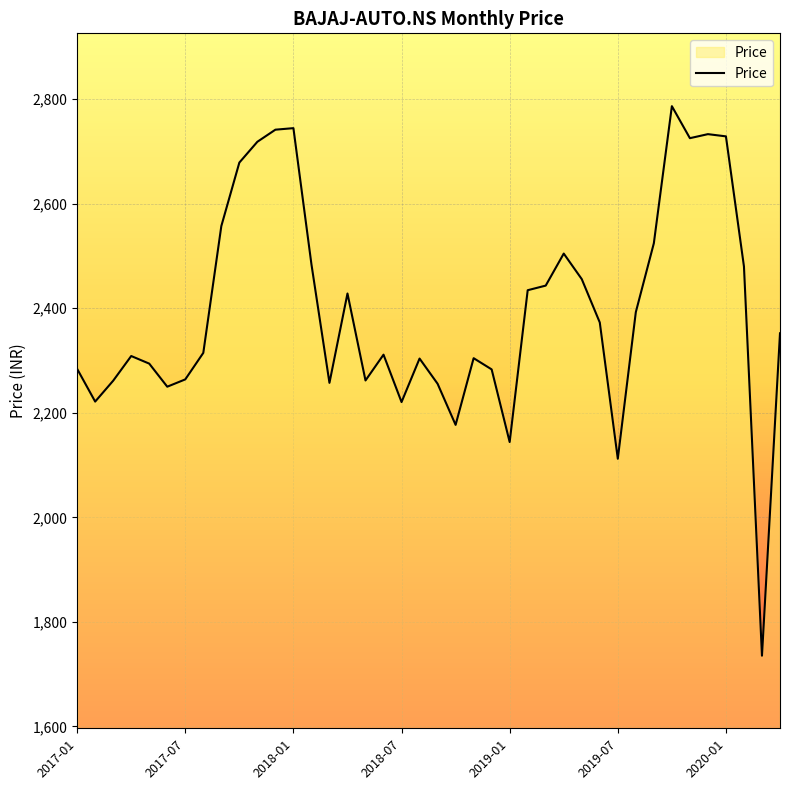

What is the difference between the maximum and minimum values?

1051.2